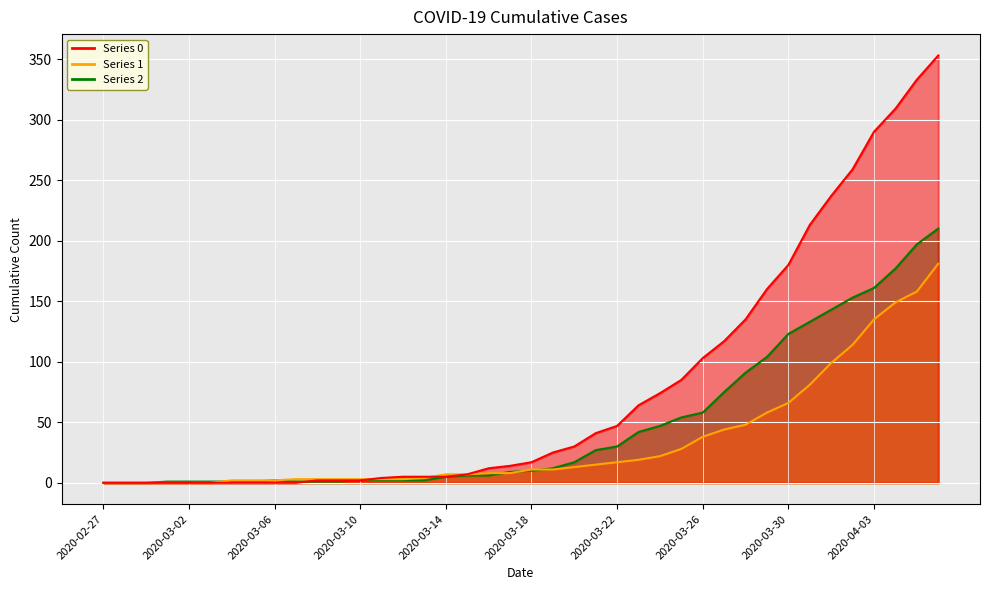

True or false: 2 has more than 0 interior local peaks.

True